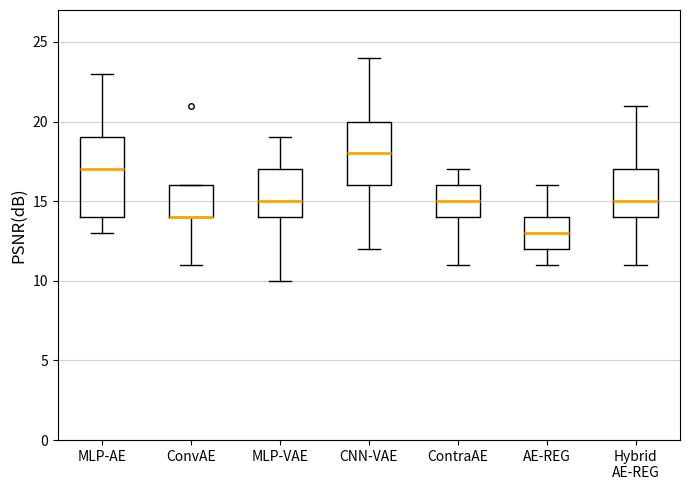

Reading left to right, read every box against the y-axis: the position of its median line, the range the box covers, and the ends of its whiskers. The values are not printed on the chart, so give them approximately, as read against the axis.

MLP-AE: median 17, box 14 to 19, whiskers 13 to 23
ConvAE: median 14 (drawn on the box's lower edge), box 14 to 16, whiskers 11 to 16
MLP-VAE: median 15, box 14 to 17, whiskers 10 to 19
CNN-VAE: median 18, box 16 to 20, whiskers 12 to 24
ContraAE: median 15, box 14 to 16, whiskers 11 to 17
AE-REG: median 13, box 12 to 14, whiskers 11 to 16
Hybrid AE-REG: median 15, box 14 to 17, whiskers 11 to 21